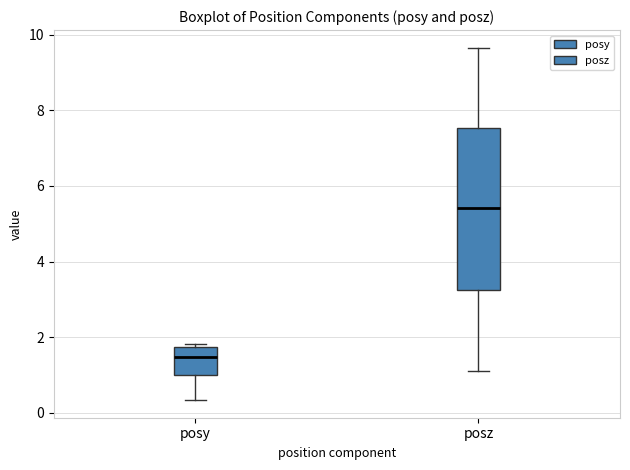

Reading left to right, transcribe this box plot: for each box, give where its median line is, the range the box spans, and where its two whiskers end, as read against the y-axis. The values are not printed on the chart, so give them approximately, as read against the axis.

posy: median 1.4, box 1.0 to 1.8, whiskers 0.4 to 1.8 (just above the box's upper edge)
posz: median 5.4, box 3.2 to 7.6, whiskers 1.0 to 9.6